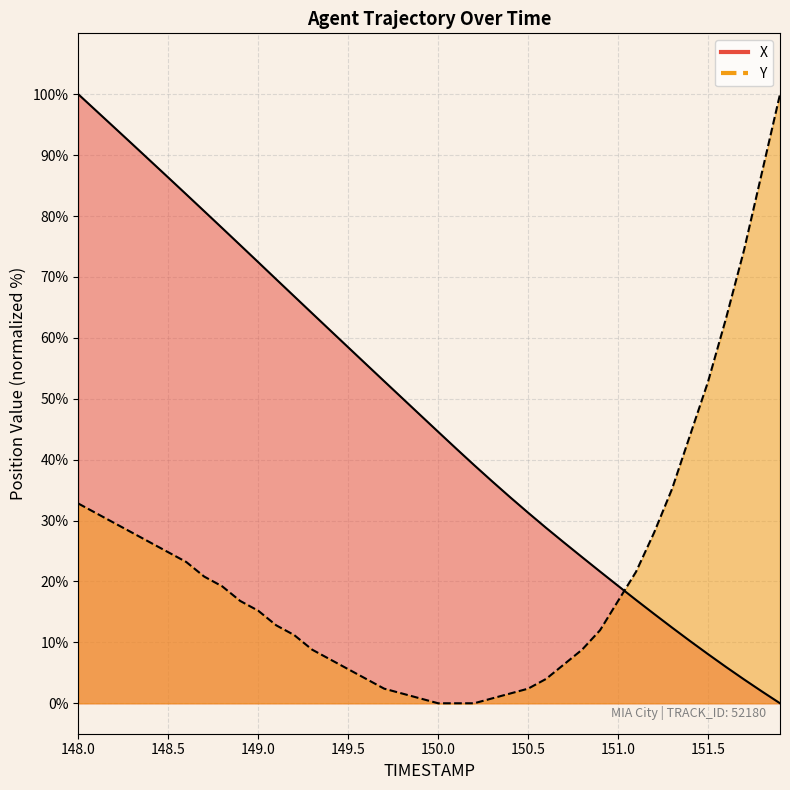

What is the label of the 10th point from the right?

151.0